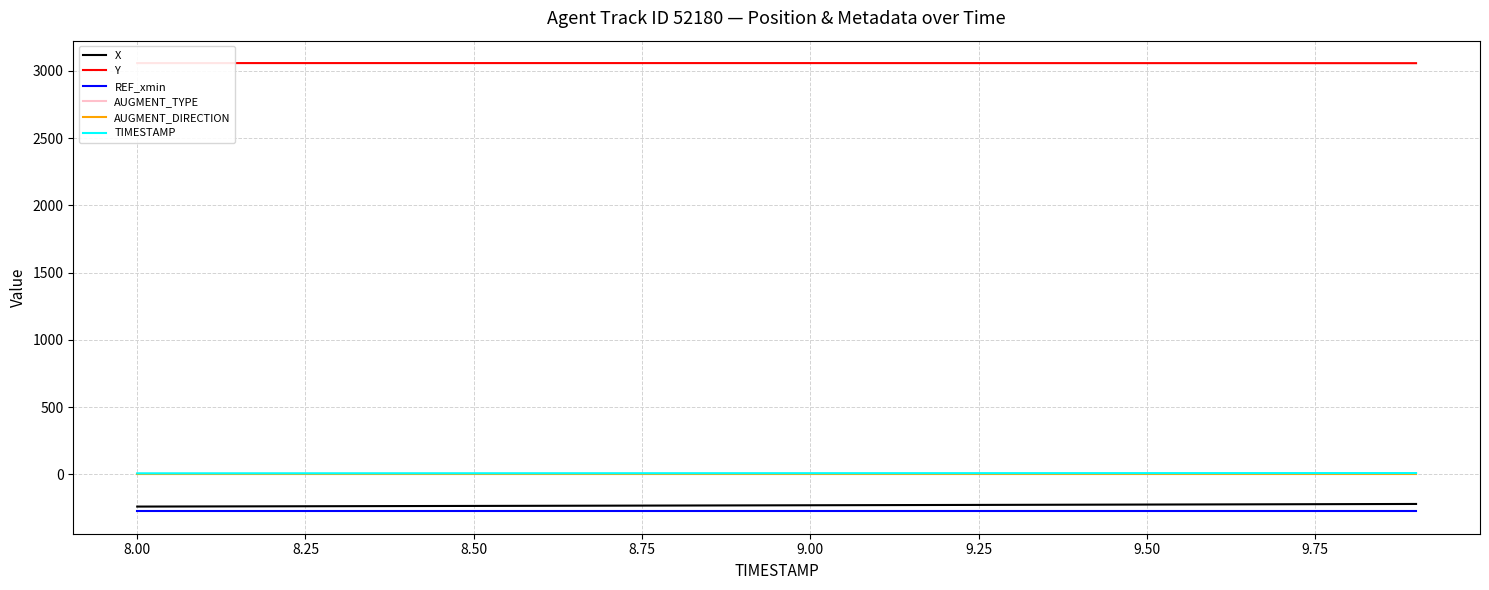

Which series has the largest total across all categories?

Y